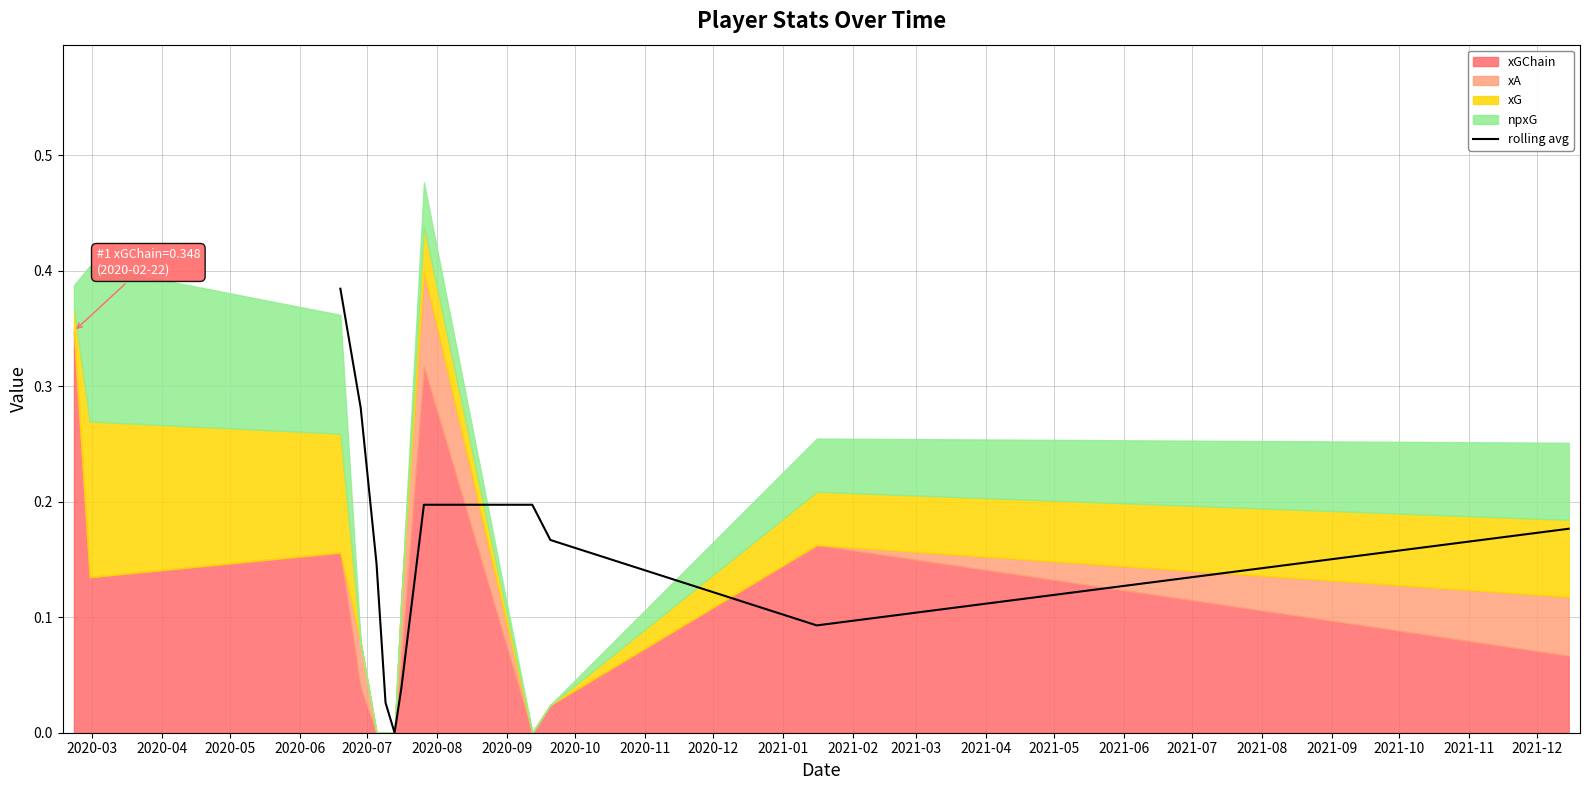

The chart shows a value of 0.2 at 2020-09. True or false?

True